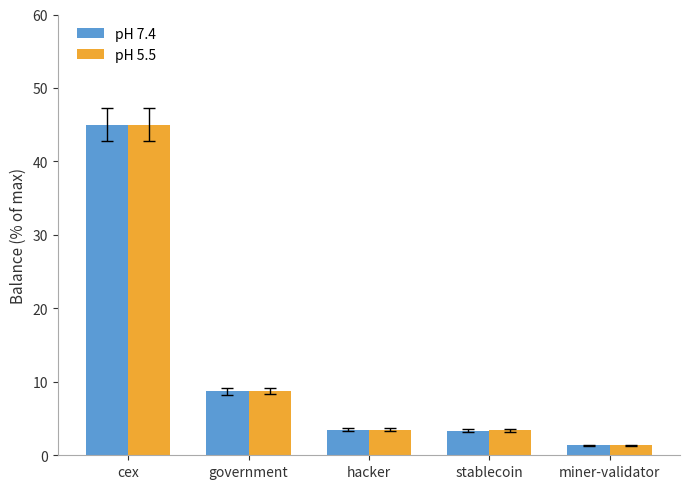

The pH 5.5 series shows 2.6 at government. True or false?

False